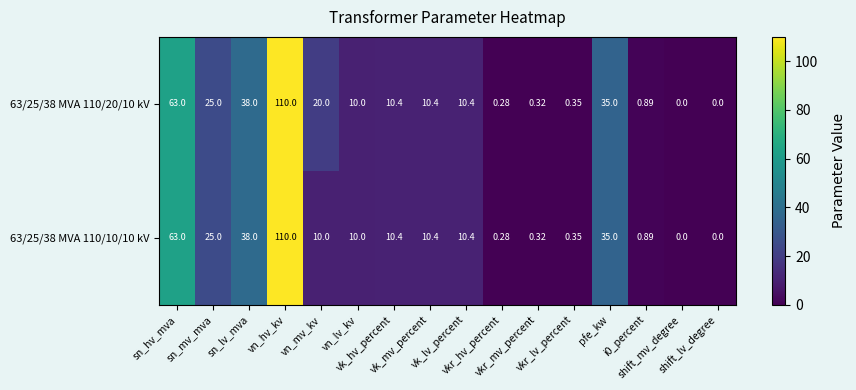

Reading left to right, transcribe all the data shown in this chart.

63/25/38 MVA 110/20/10 kV: sn_hv_mva=63.0	sn_mv_mva=25.0	sn_lv_mva=38.0	vn_hv_kv=110.0	vn_mv_kv=20.0	vn_lv_kv=10.0	vk_hv_percent=10.4	vk_mv_percent=10.4	vk_lv_percent=10.4	vkr_hv_percent=0.3	vkr_mv_percent=0.3	vkr_lv_percent=0.3	pfe_kw=35.0	i0_percent=0.9	shift_mv_degree=0.0	shift_lv_degree=0.0
63/25/38 MVA 110/10/10 kV: sn_hv_mva=63.0	sn_mv_mva=25.0	sn_lv_mva=38.0	vn_hv_kv=110.0	vn_mv_kv=10.0	vn_lv_kv=10.0	vk_hv_percent=10.4	vk_mv_percent=10.4	vk_lv_percent=10.4	vkr_hv_percent=0.3	vkr_mv_percent=0.3	vkr_lv_percent=0.3	pfe_kw=35.0	i0_percent=0.9	shift_mv_degree=0.0	shift_lv_degree=0.0